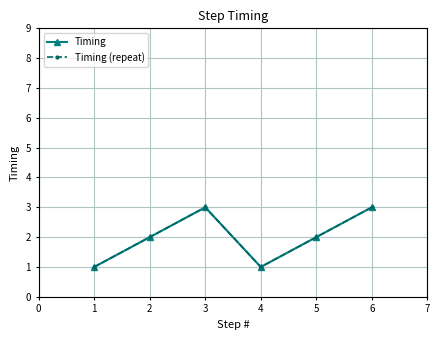

Does the chart display data point markers on the line(s)?

Yes